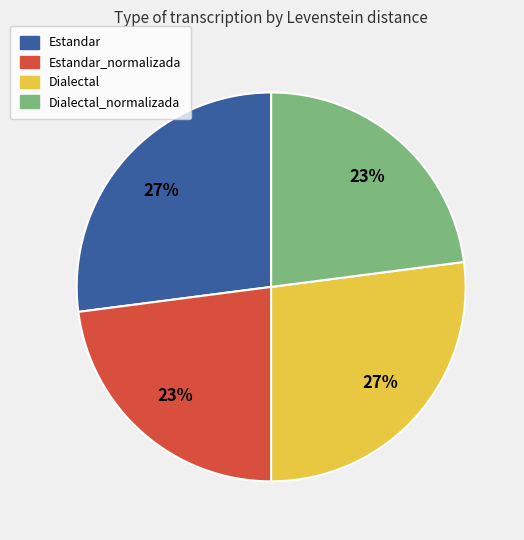

Count the number of slices in the pie.

4